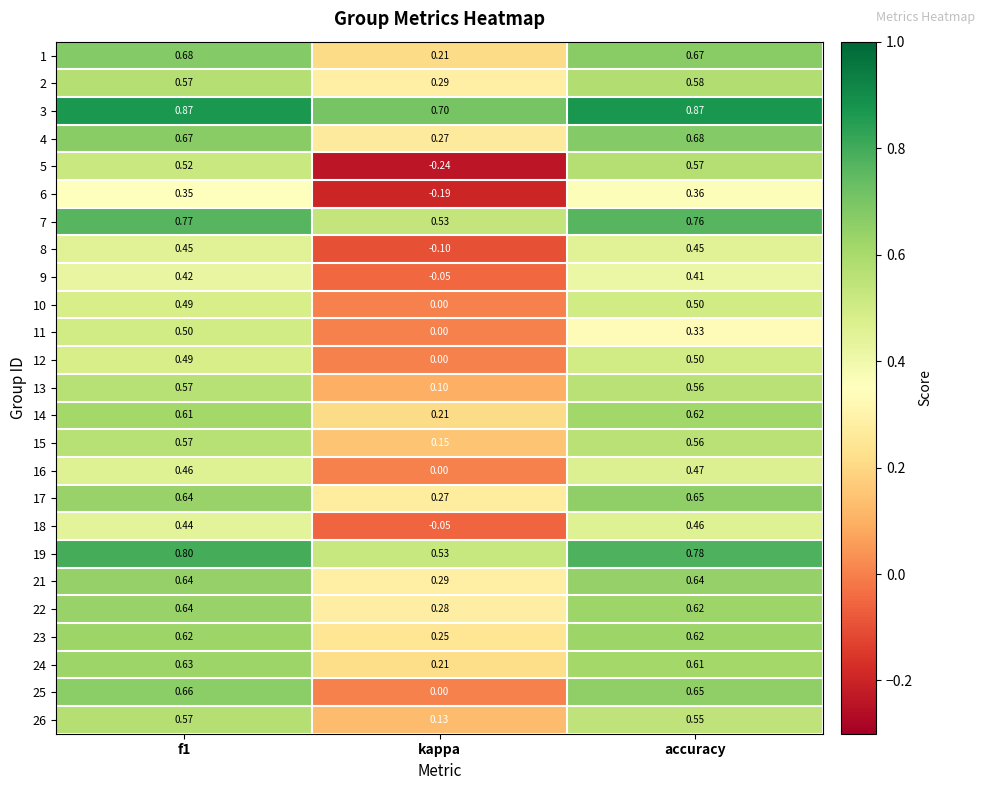

Where is 23 nearest to the value 0?

kappa